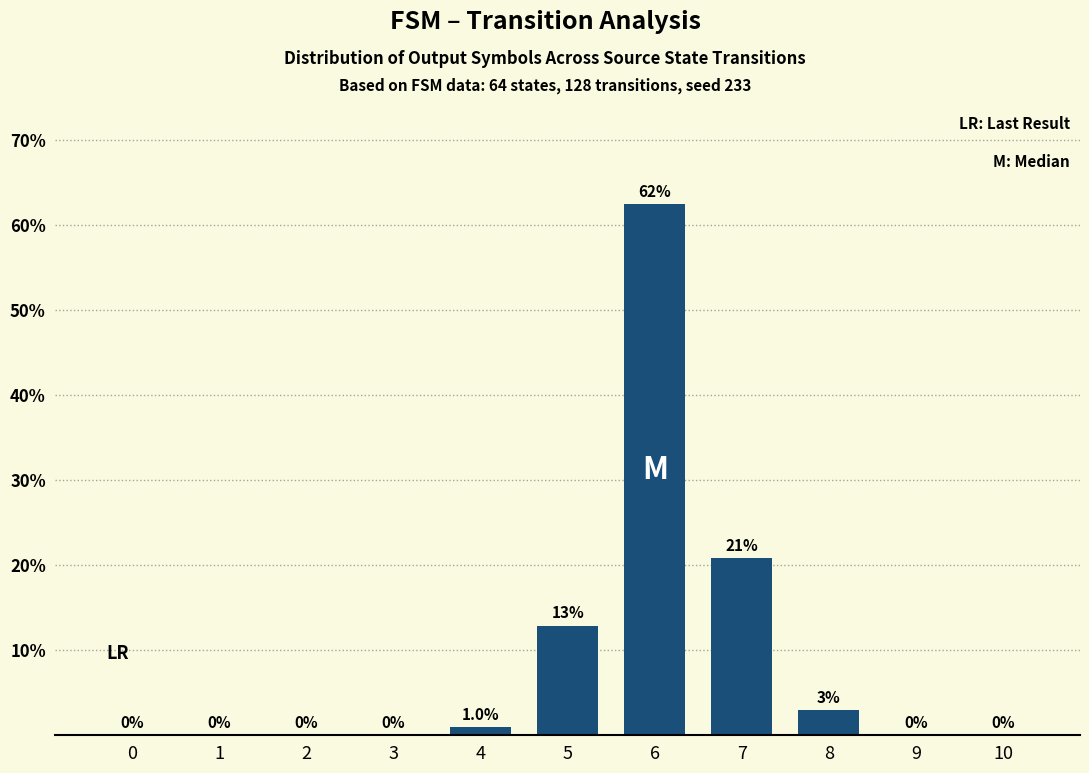

Which has a higher value, 4 or 9?

4